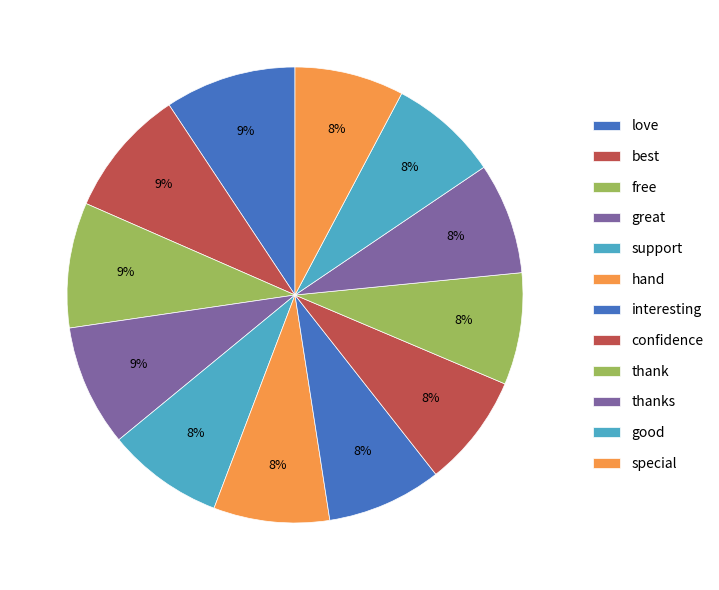

Count the number of slices in the pie.

12